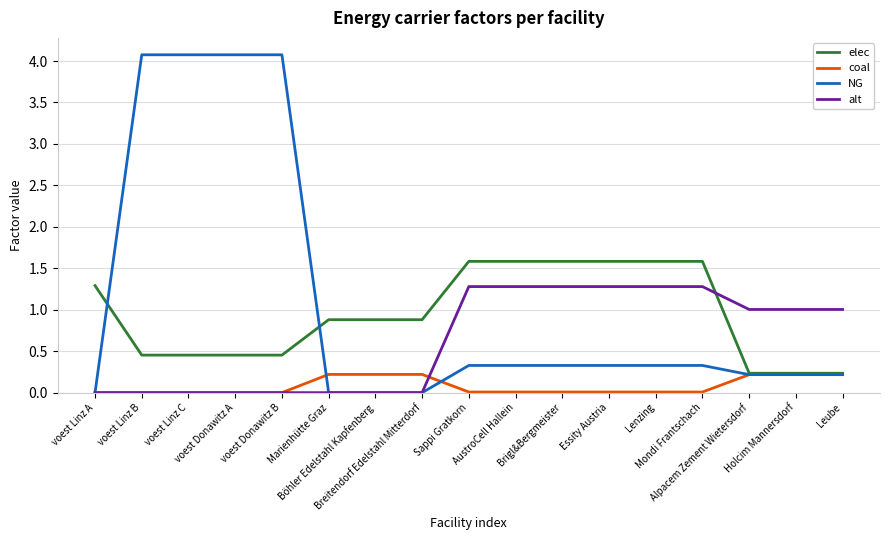

Which series has the largest total across all categories?

NG